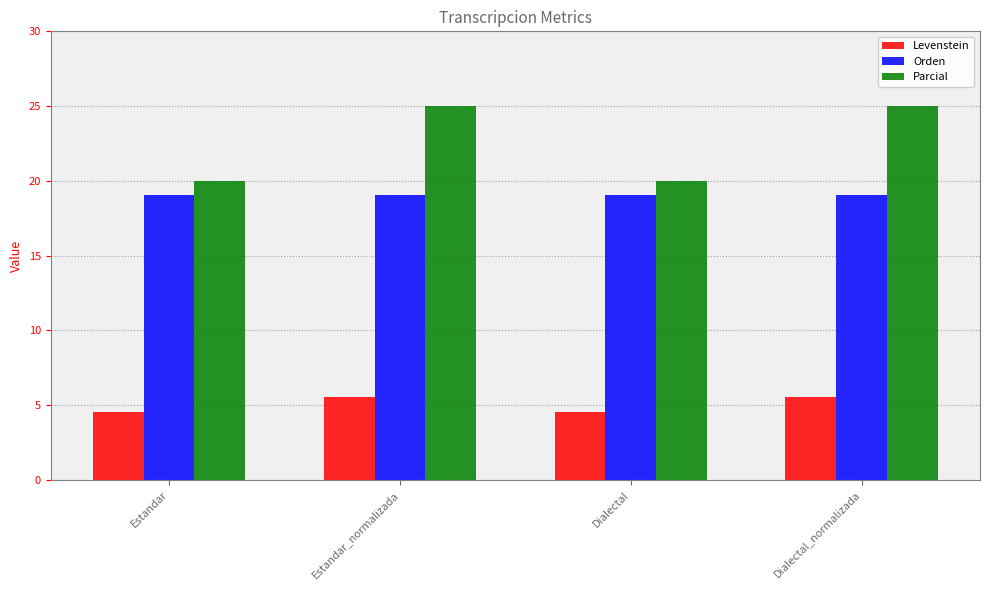

Is the value of Parcial at Dialectal_normalizada greater than the value of Orden at Estandar?

Yes